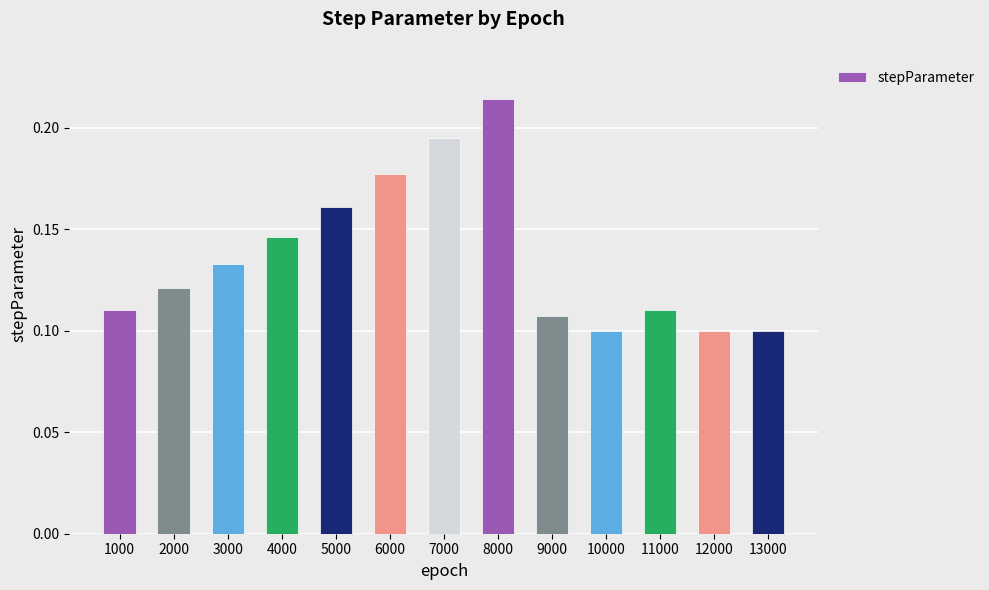

Which has a higher value, 11000 or 10000?

11000